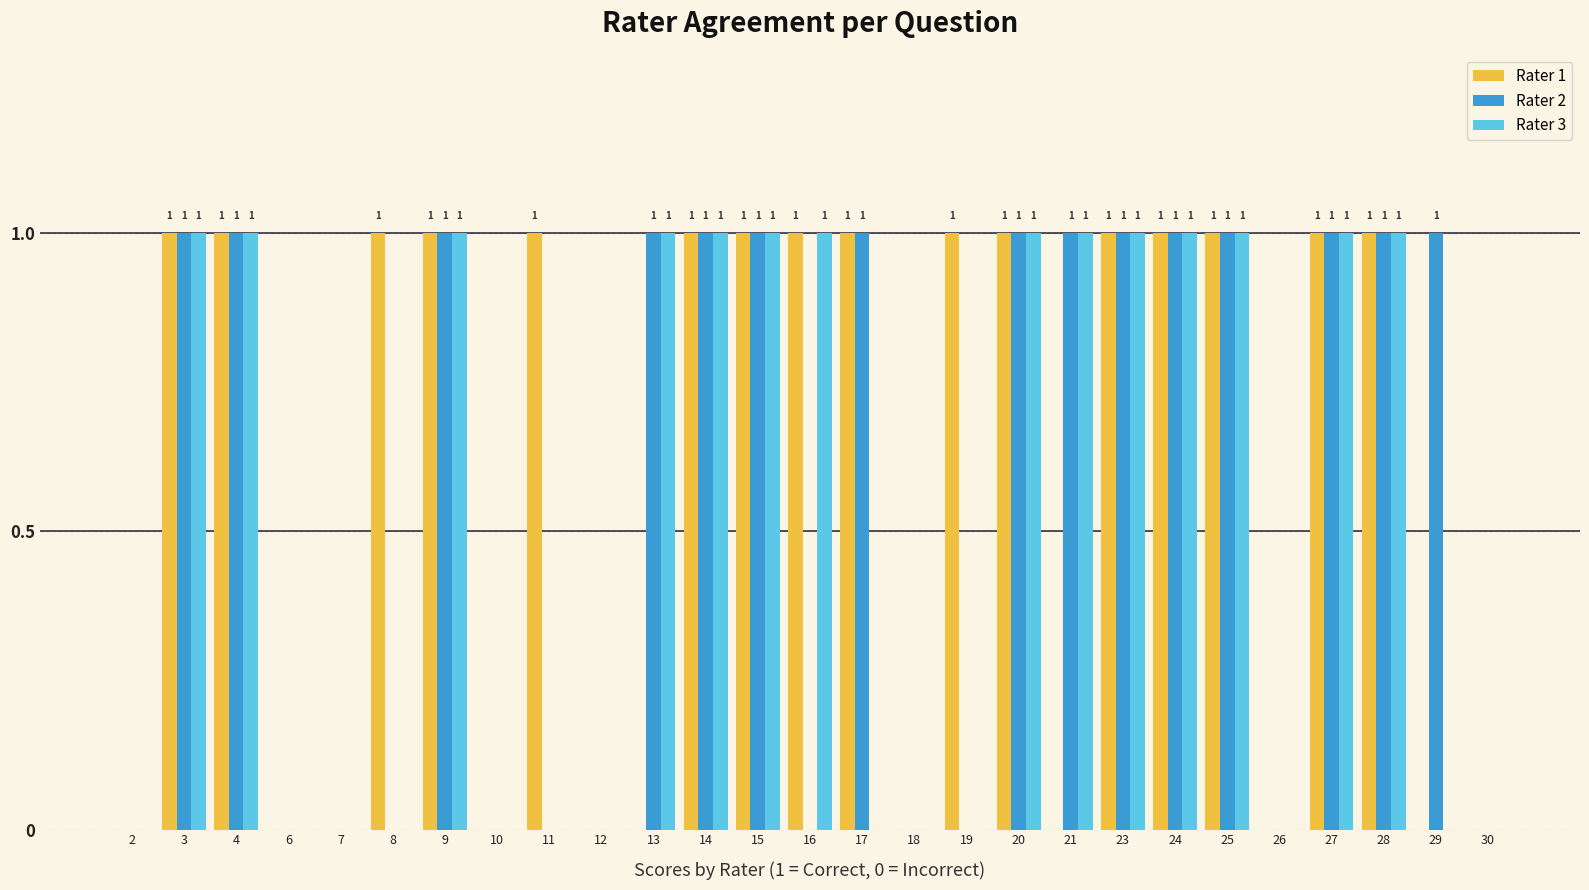

How many Rater 3 values are between 0 and 1?

27